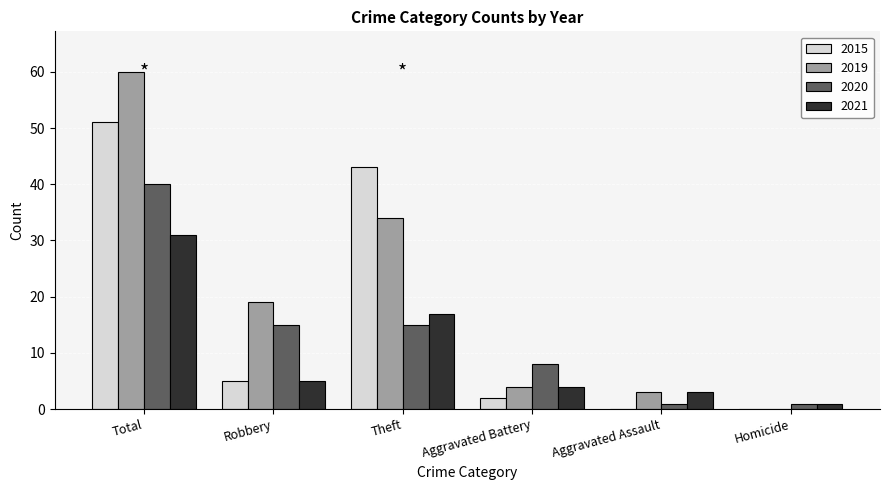

Reading left to right, extract all data points from this chart.

2015: Total=51	Robbery=5	Theft=43	Aggravated Battery=2	Aggravated Assault=0	Homicide=0
2019: Total=60	Robbery=19	Theft=34	Aggravated Battery=4	Aggravated Assault=3	Homicide=0
2020: Total=40	Robbery=15	Theft=15	Aggravated Battery=8	Aggravated Assault=1	Homicide=1
2021: Total=31	Robbery=5	Theft=17	Aggravated Battery=4	Aggravated Assault=3	Homicide=1